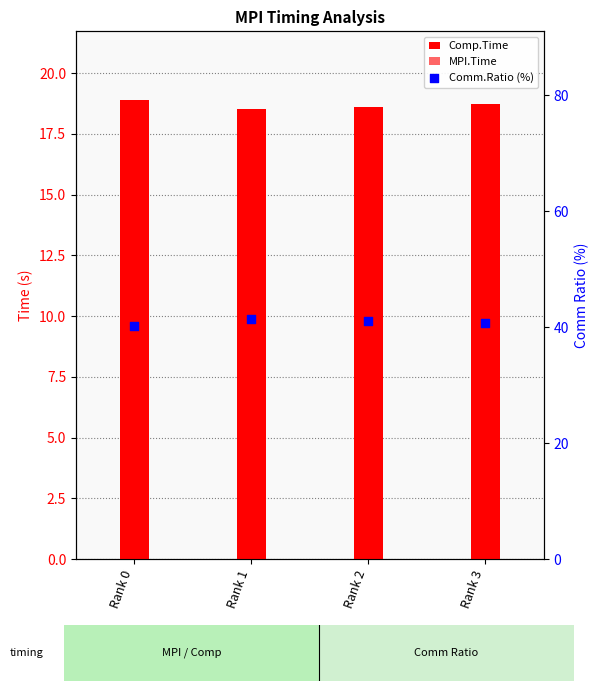

Which series has the widest spread of Y values?

Comm.Ratio (%)